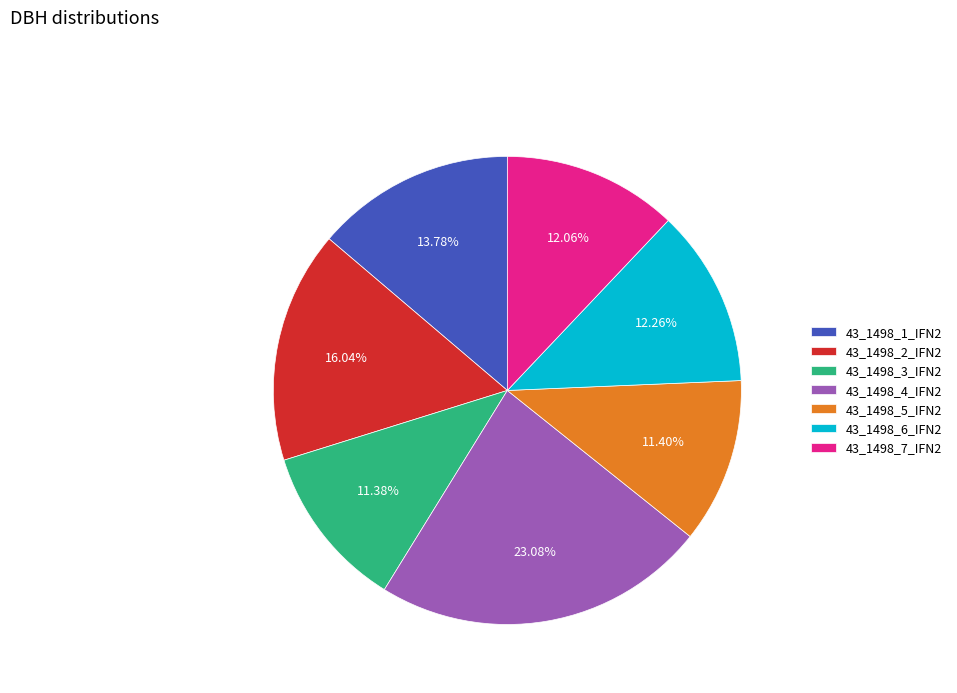

Do 43_1498_5_IFN2 and 43_1498_4_IFN2 together represent more than half of the pie?

No